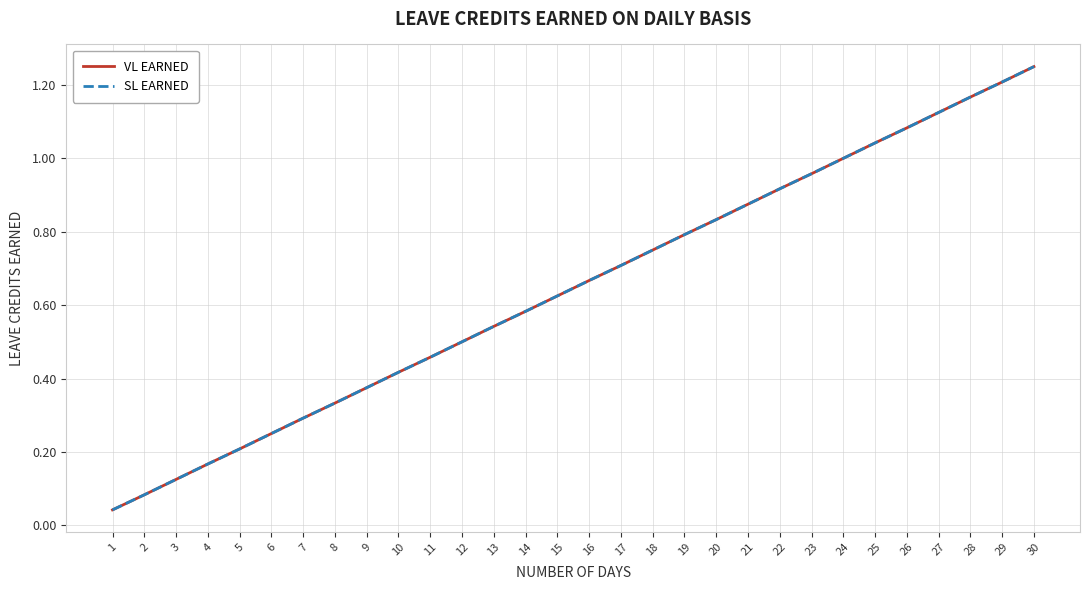

Does the chart display data point markers on the line(s)?

No